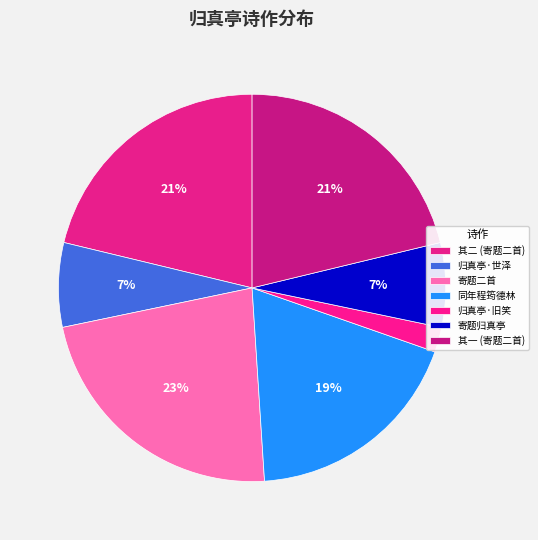

Count the number of slices in the pie.

7